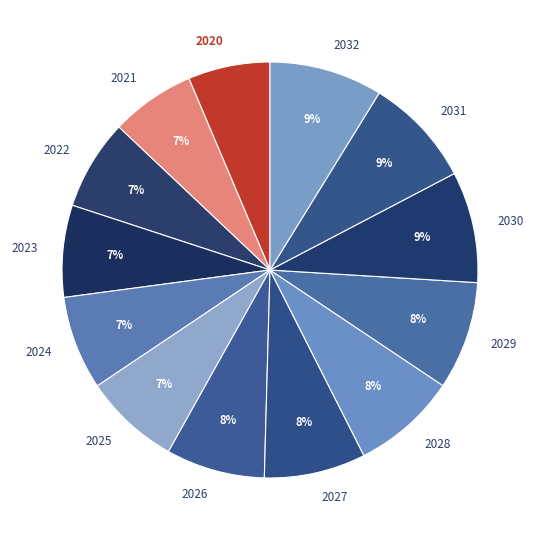

Do 2022 and 2020 together represent more than half of the pie?

No